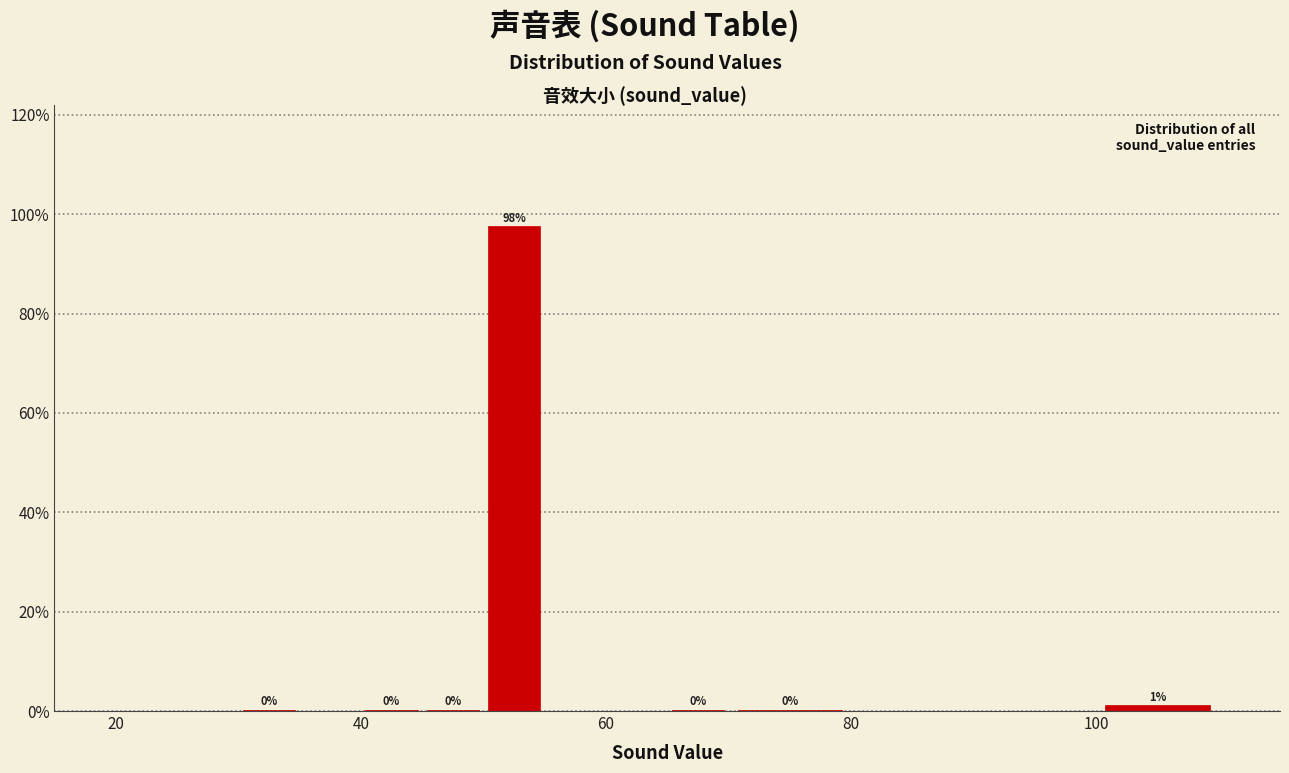

Read against the x-axis, roughly where is the centre of the tallest bar?

52